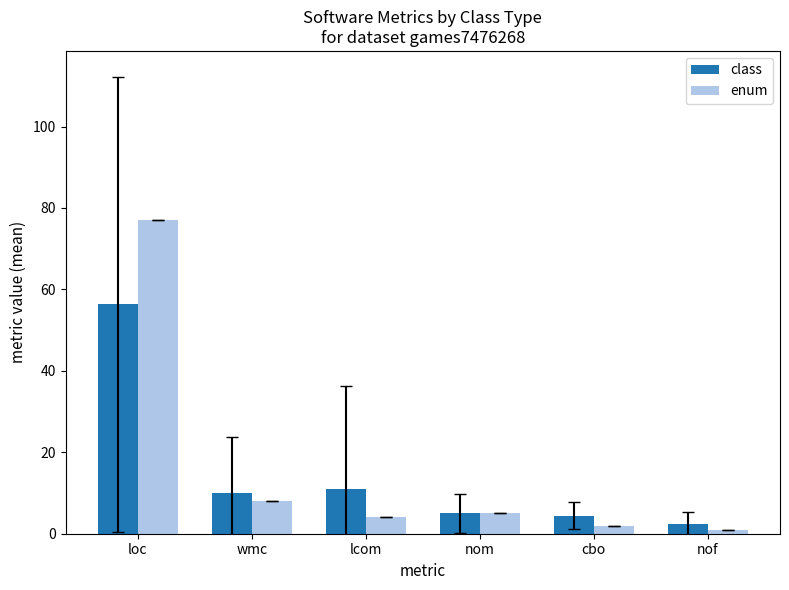

Which category has the highest value in the class series?

loc